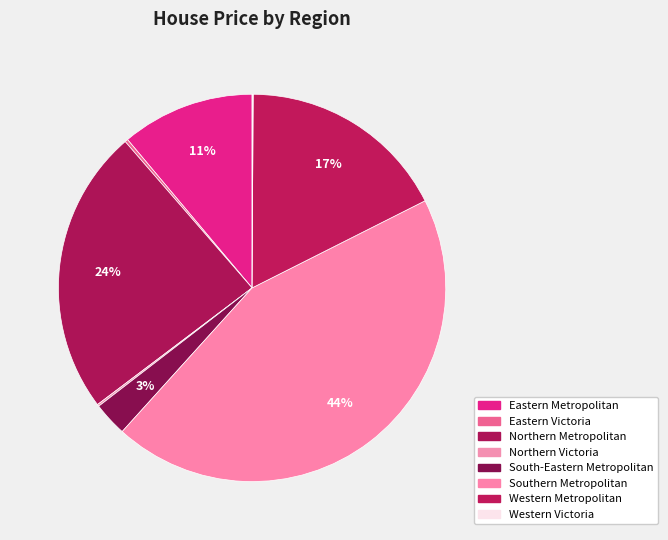

What percentage is the South-Eastern Metropolitan slice, to the nearest percent?

3%